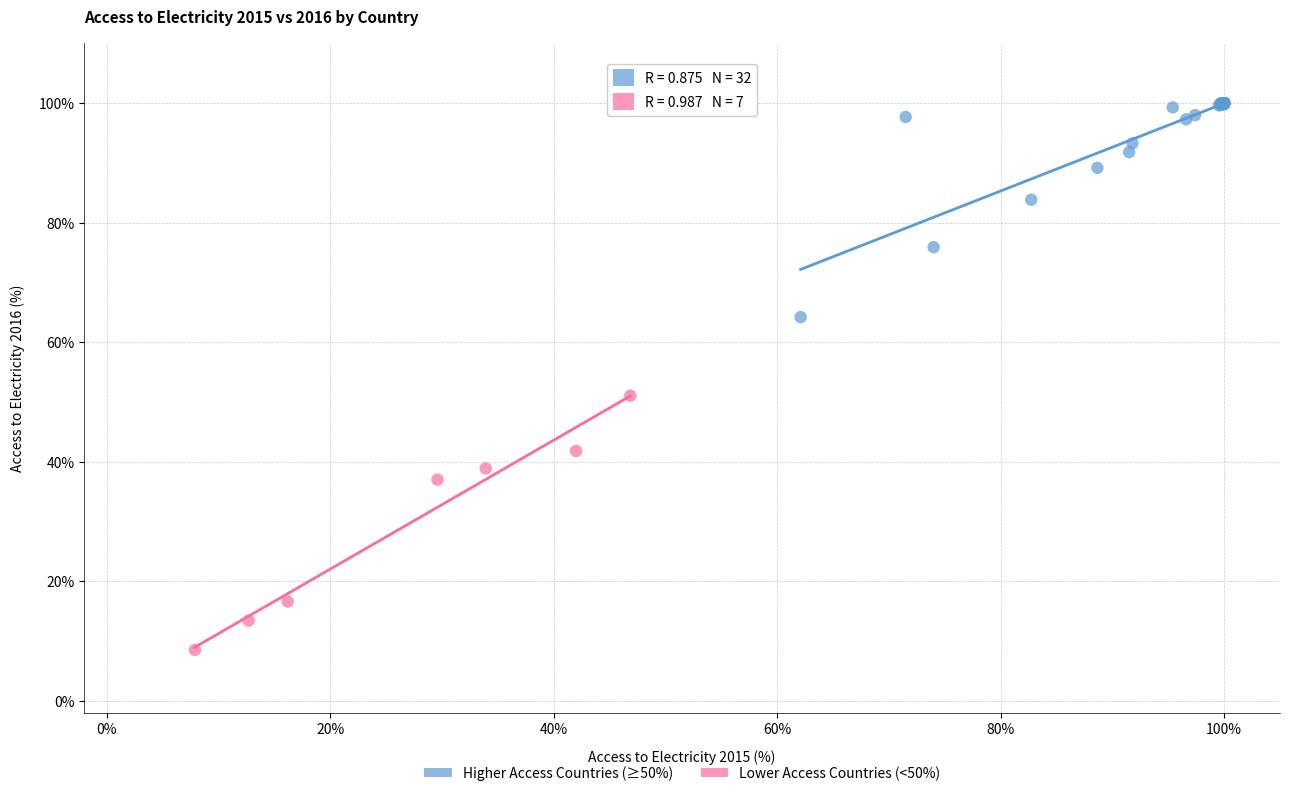

Which series has the largest Y range (max minus min)?

Lower Access Countries (<50%)